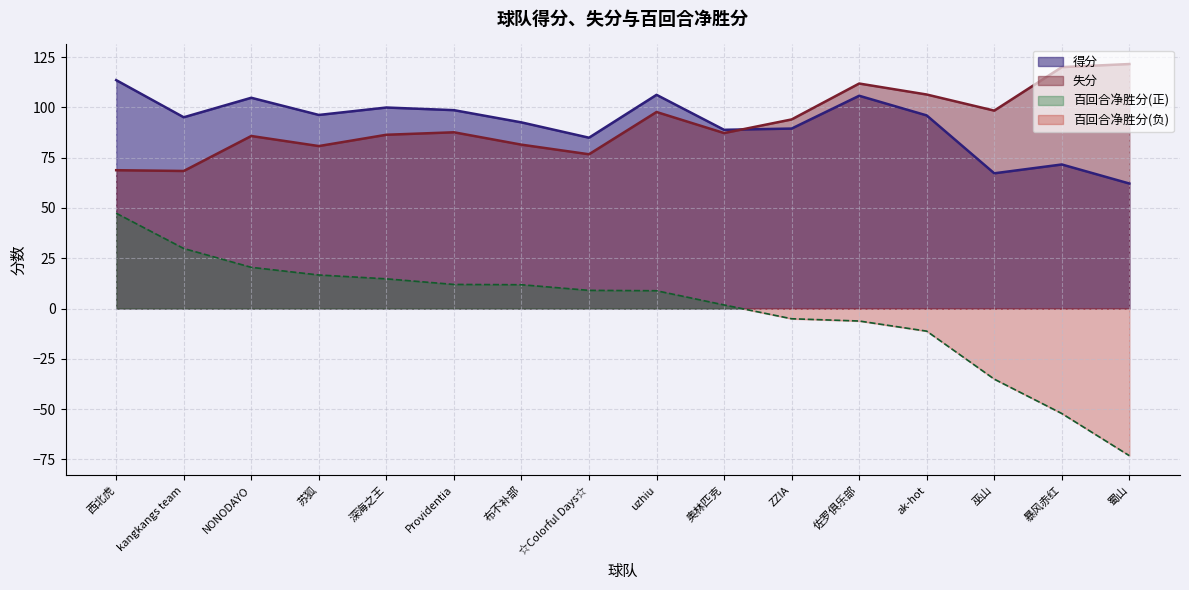

What is the total value across all series at NONODAYO?

211.0